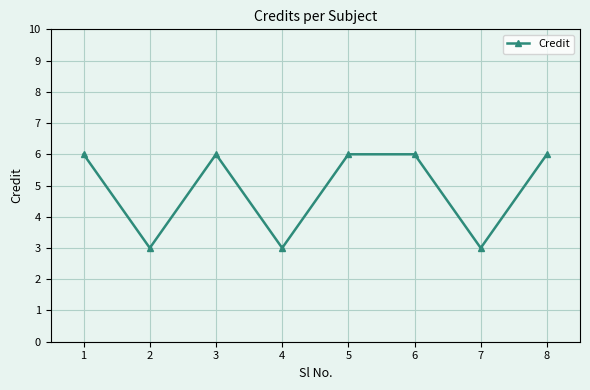

What is the maximum value shown in the chart?

6